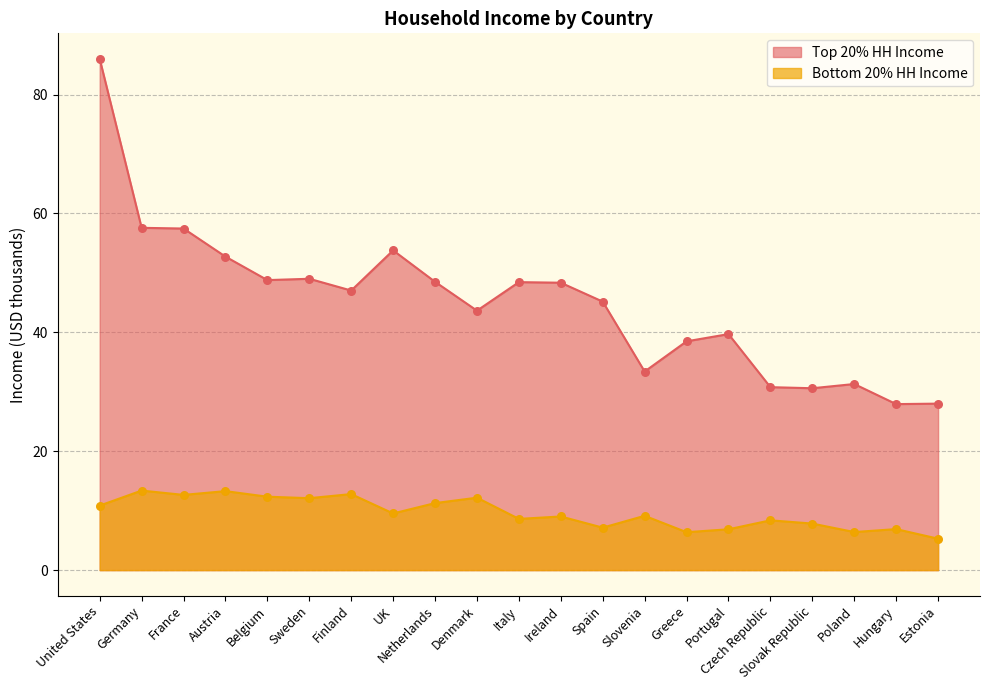

What is the total value across all series at Denmark?

55.8